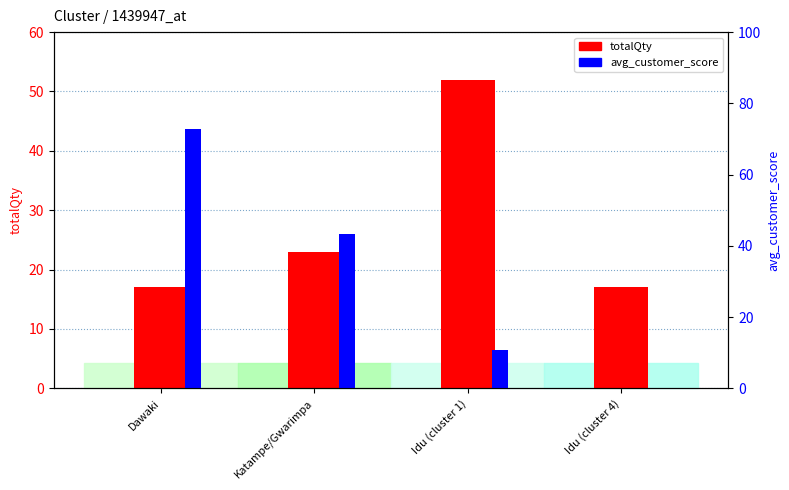

Which series has the largest range (max minus min)?

avg_customer_score